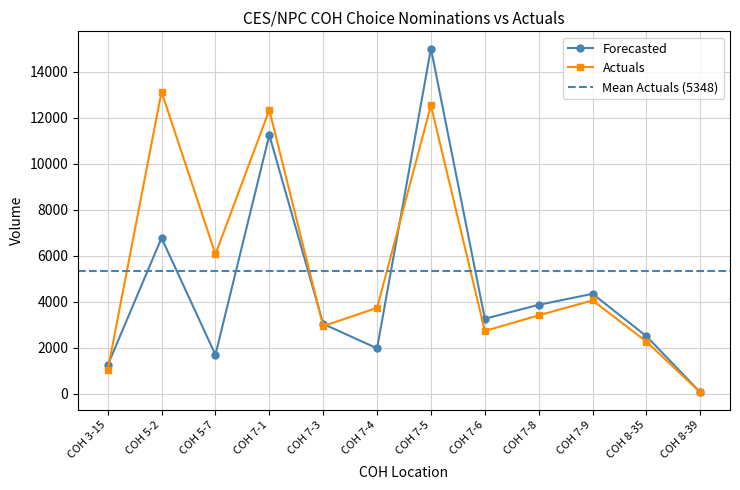

Does the chart have visible grid lines?

Yes